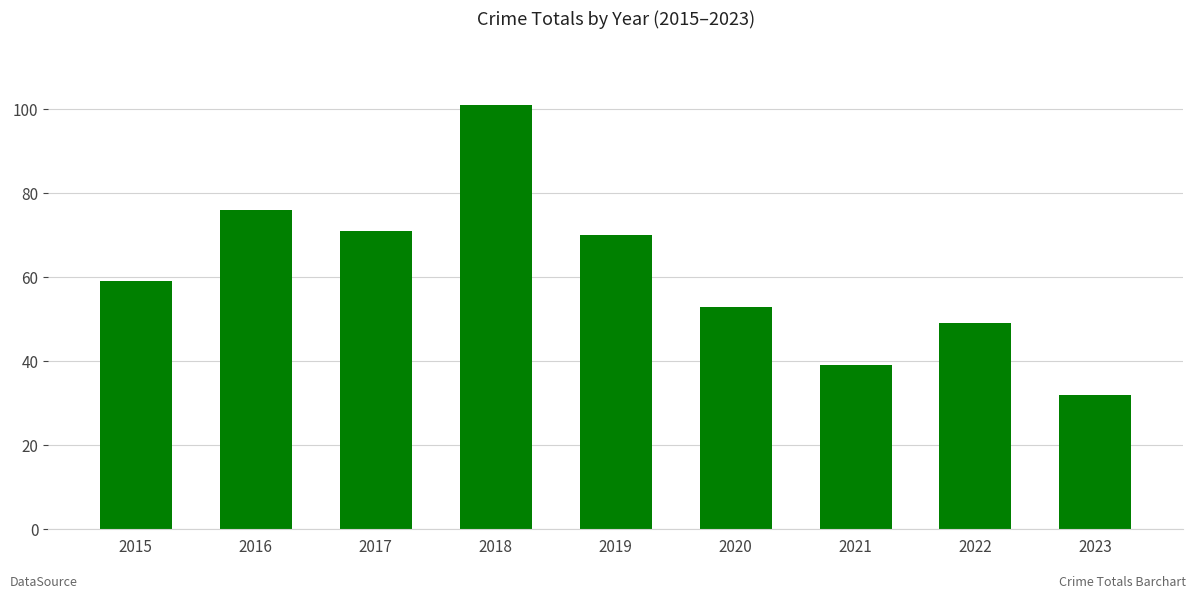

What is the difference between the maximum and minimum values?

69